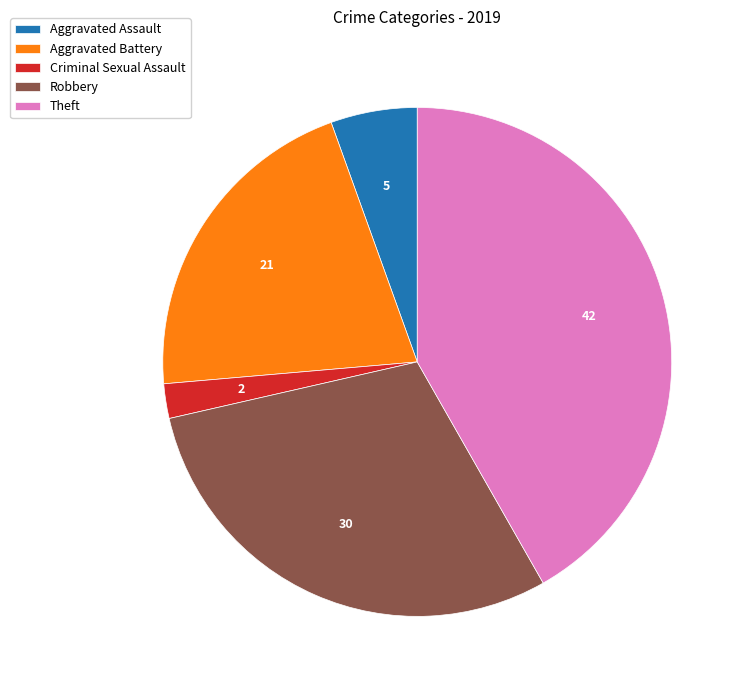

Do Aggravated Assault and Aggravated Battery together represent more than half of the pie?

No